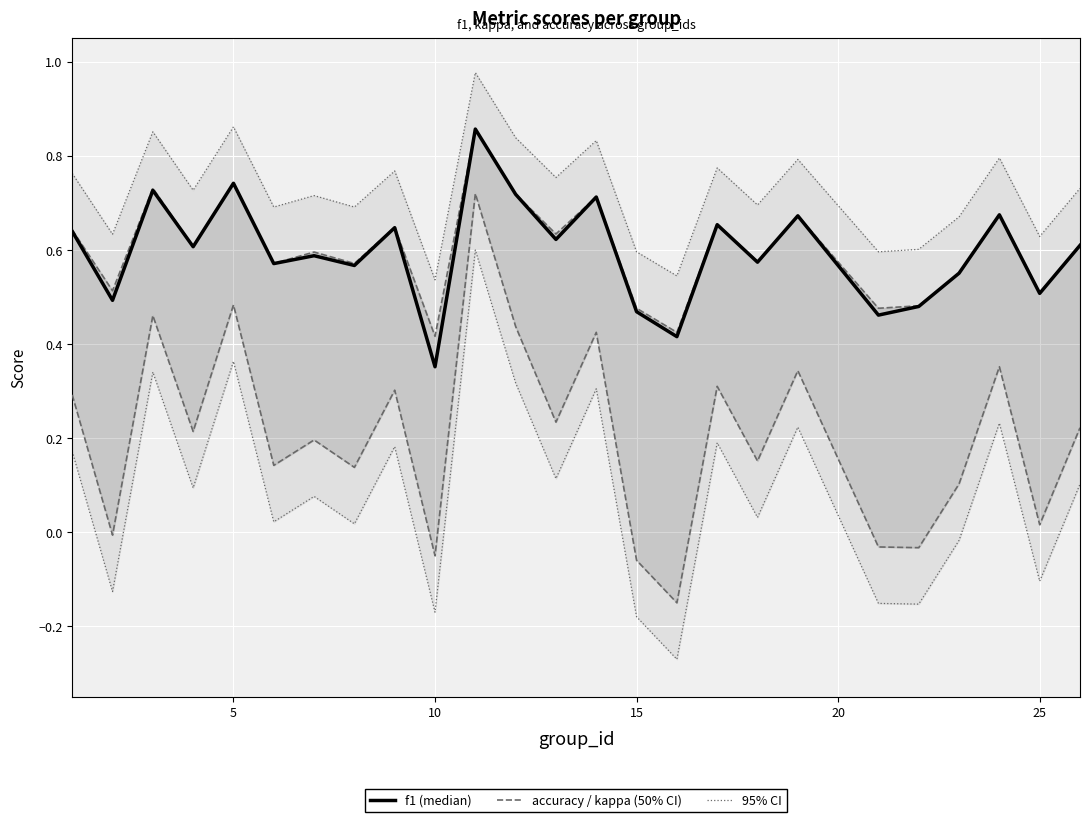

How many lines are shown in the chart?

3